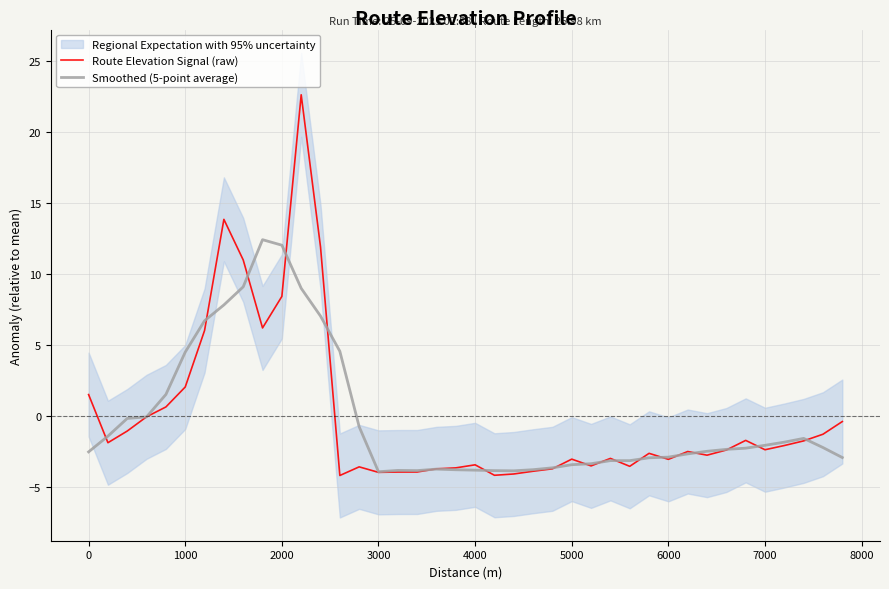

How many values in the Route Elevation Signal (raw) series are below -2?

23